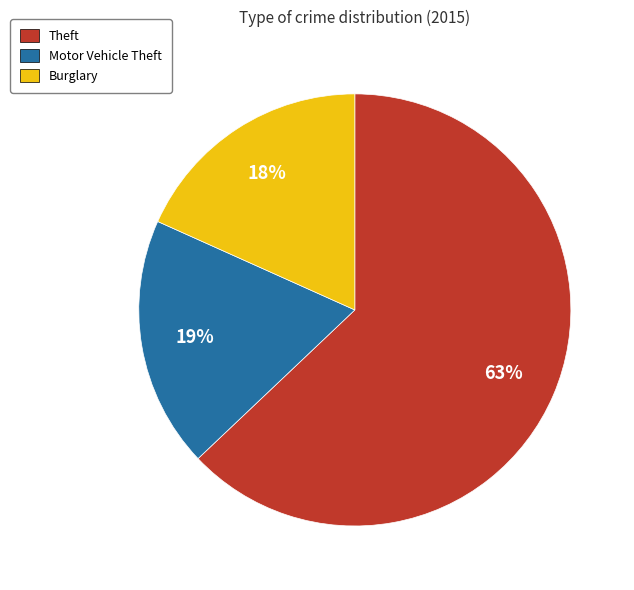

Do Burglary and Motor Vehicle Theft together represent more than half of the pie?

No